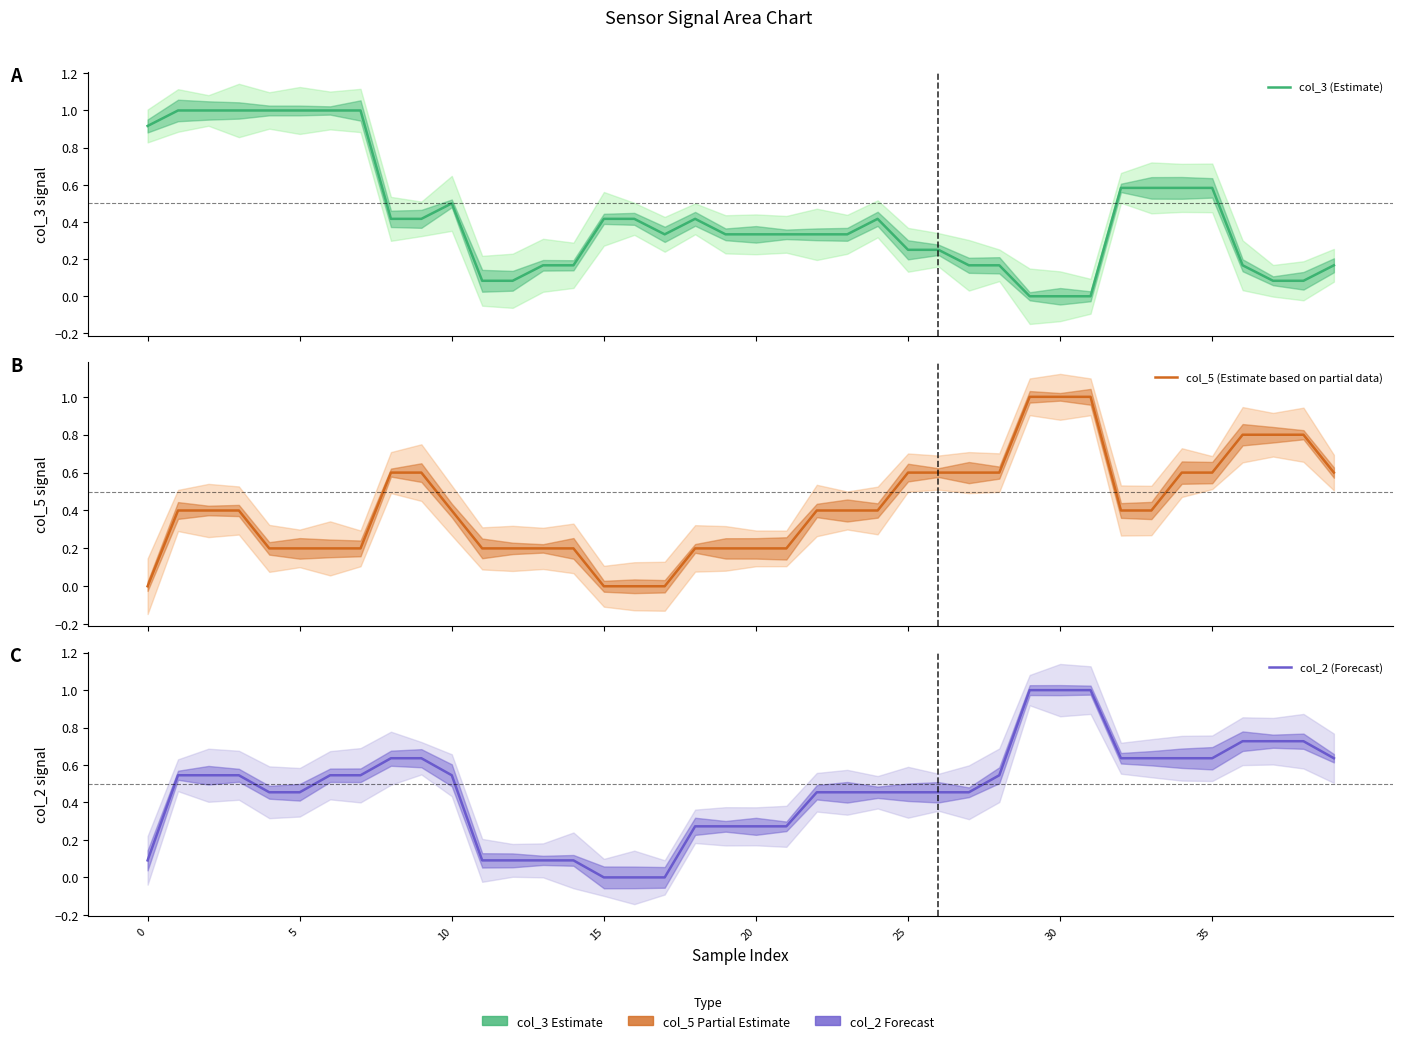

Which category has the lowest value in the col_2 (Forecast) series?

15